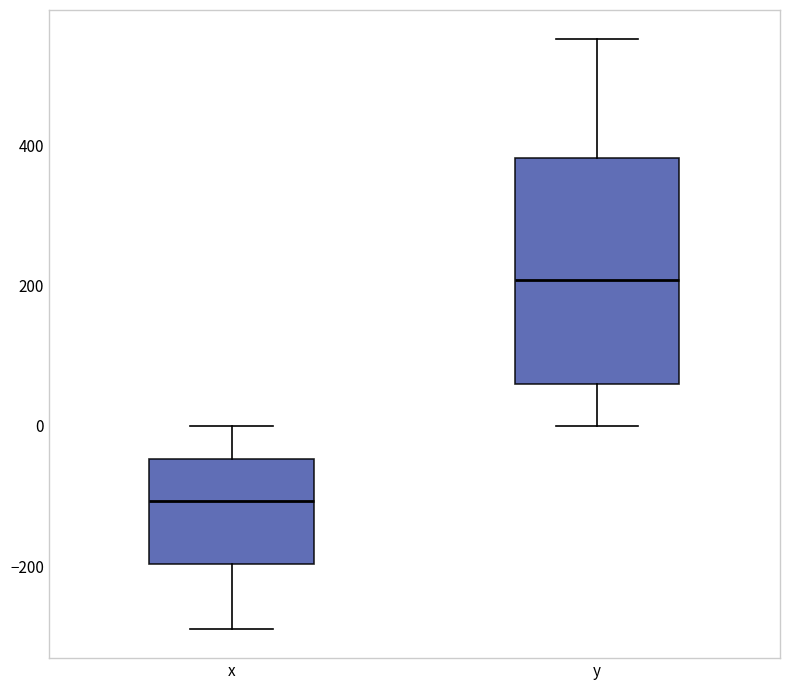

Comparing the boxes themselves (not the whiskers), which one is the tallest?

y